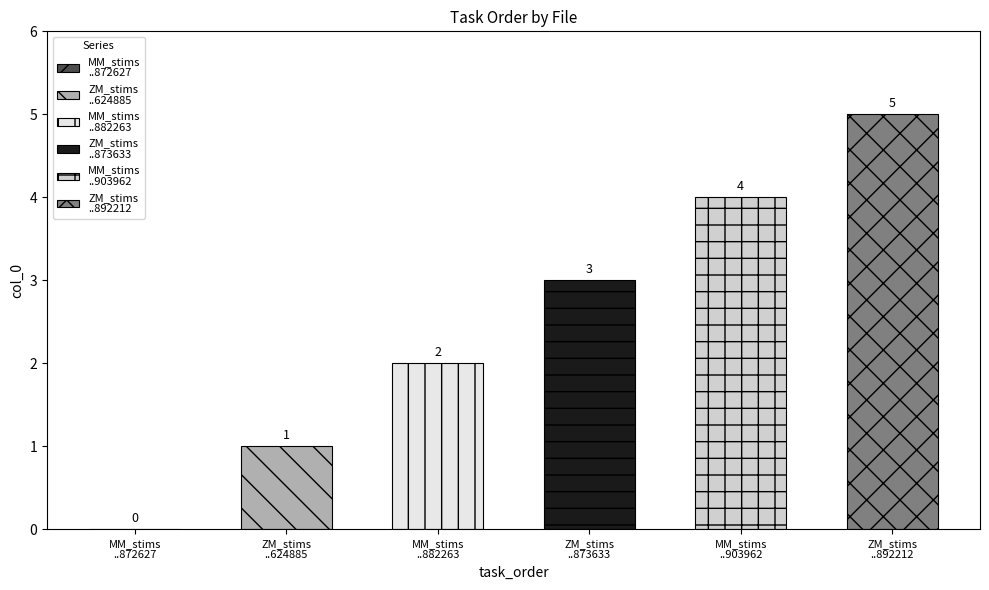

What is the maximum value shown in the chart?

5